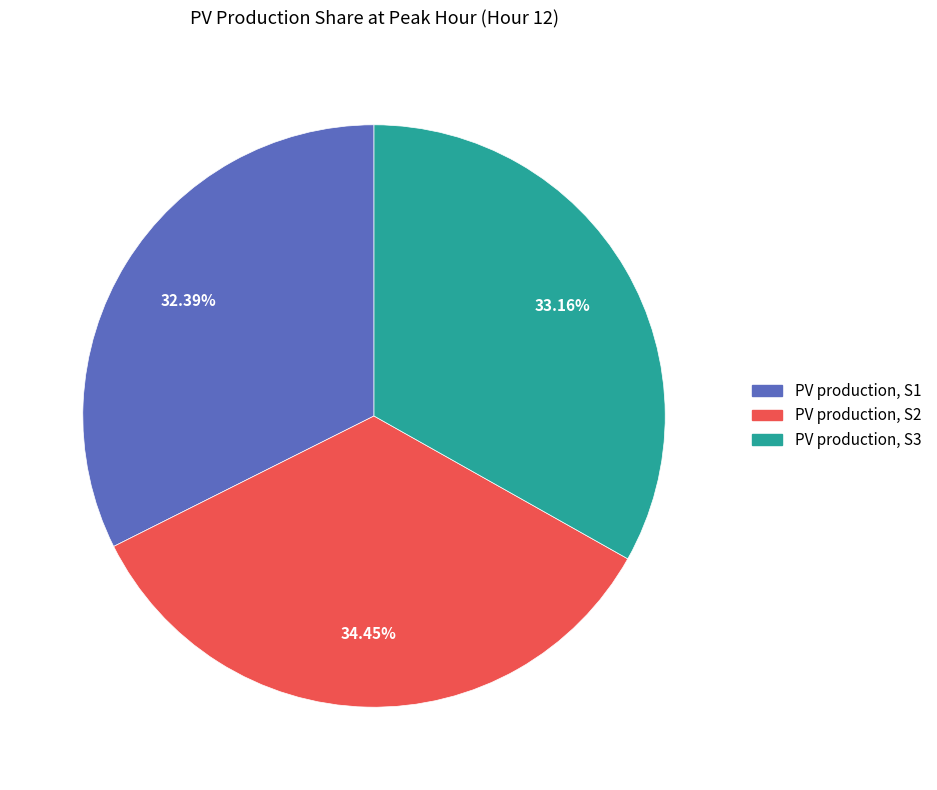

Does any single category account for the majority?

No